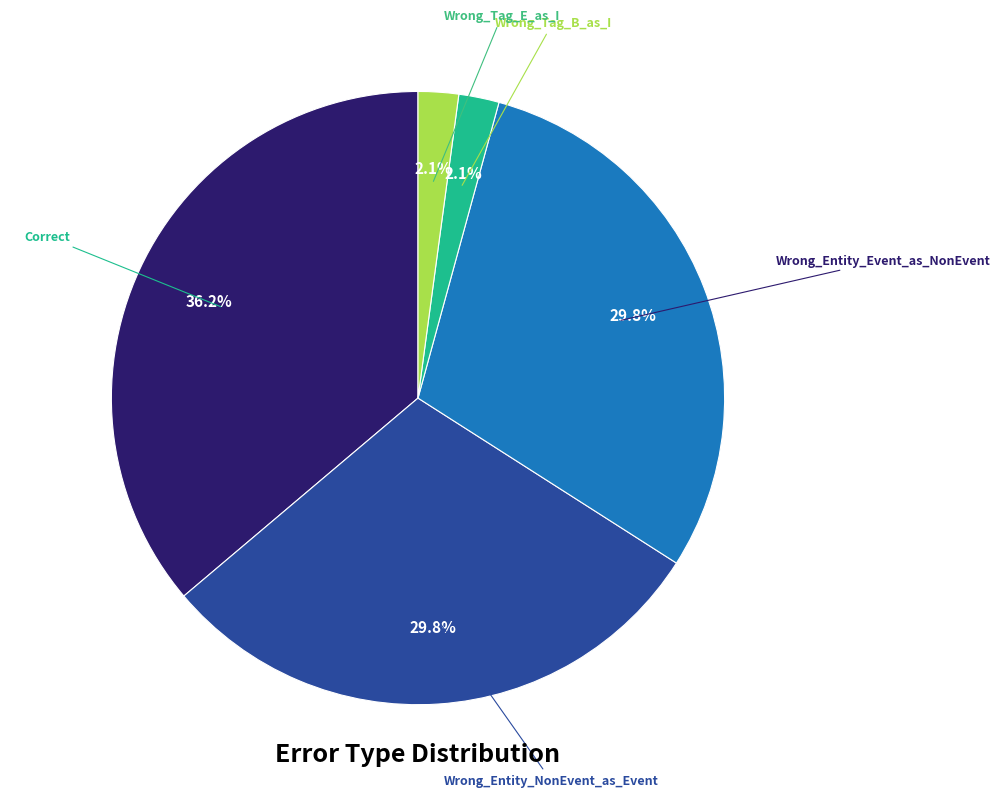

Is there a majority slice in this chart?

No